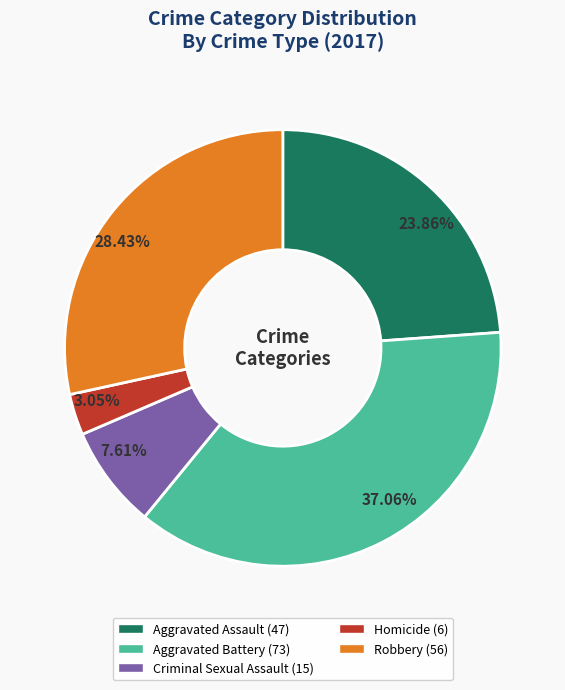

Is it true that Criminal Sexual Assault is 8% of the pie?

True